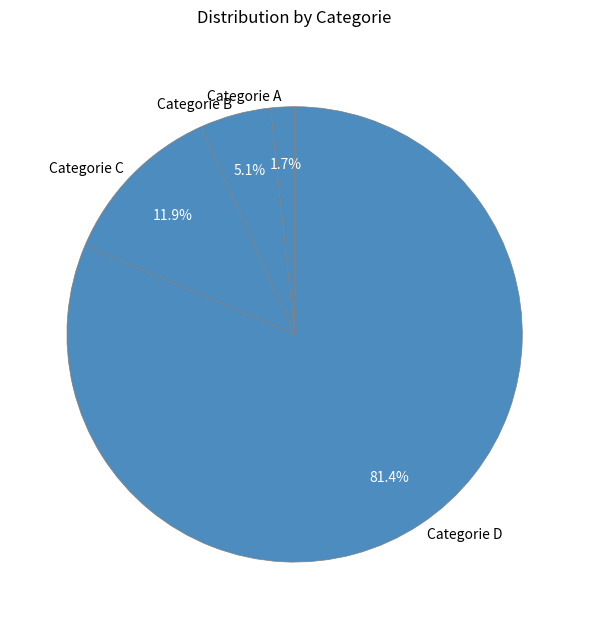

To the nearest percent, what is the difference between the largest and smallest slice percentages?

80%